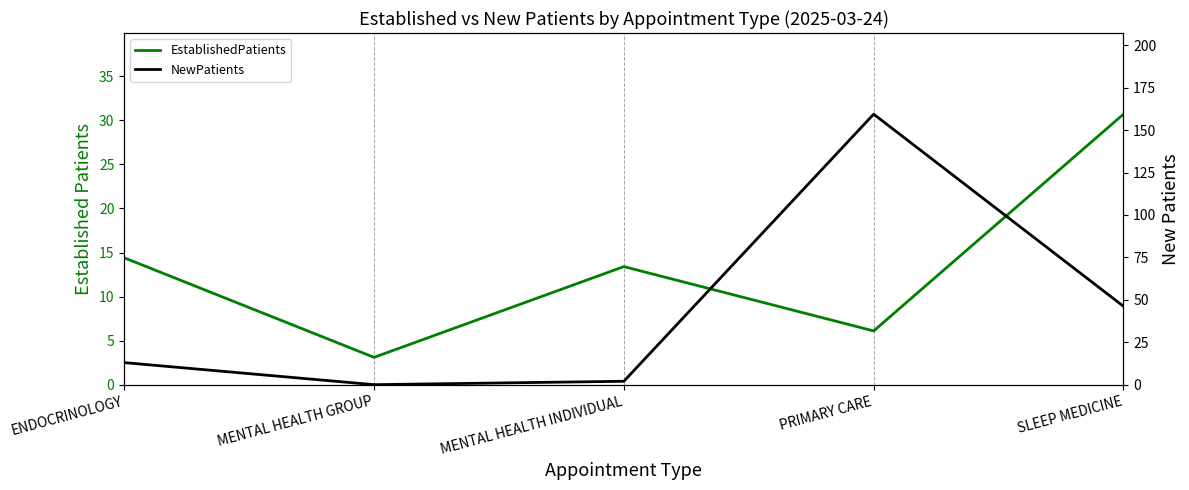

What is the highest value of the NewPatients series?

159.4